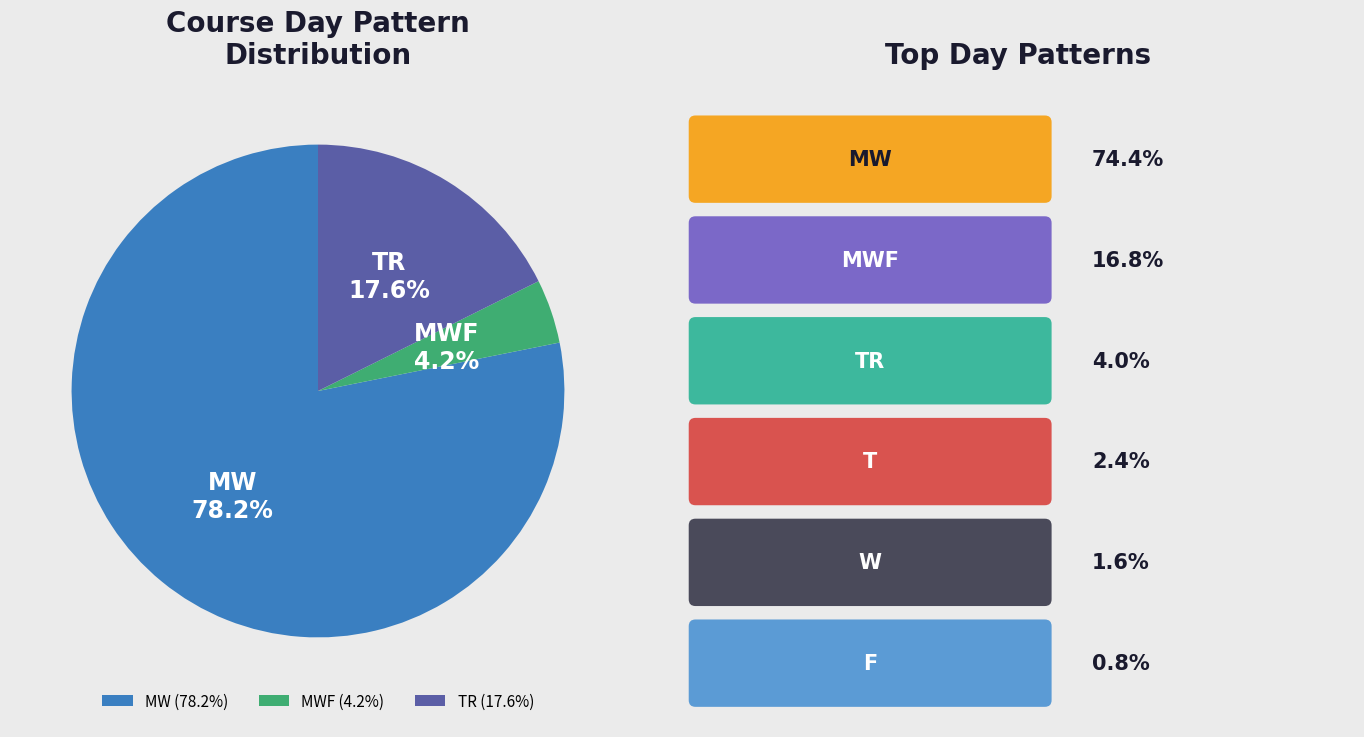

To the nearest percent, what is the average slice percentage?

33%